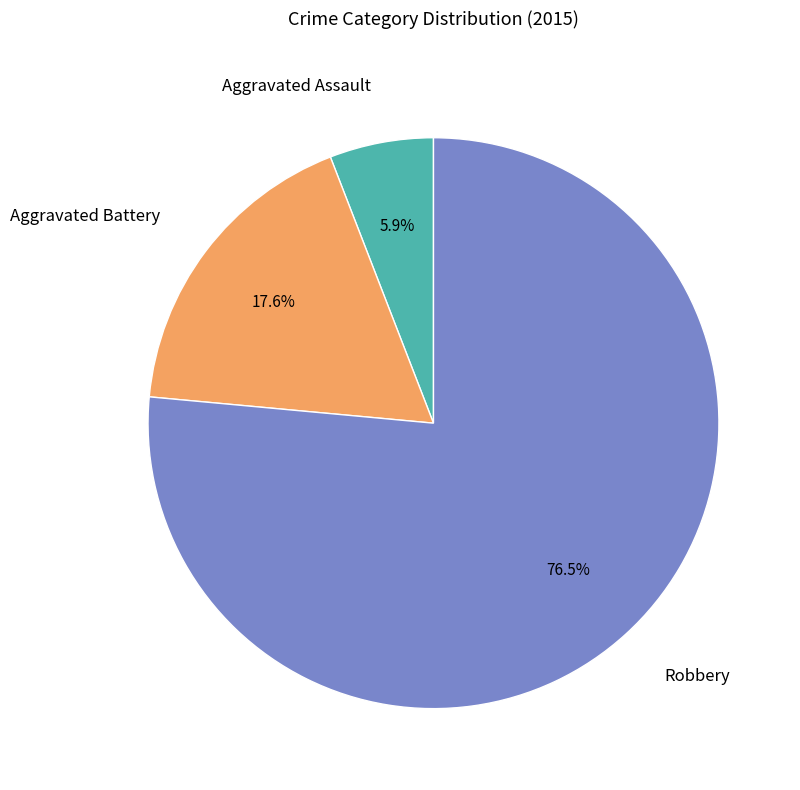

To the nearest percent, what is the difference between the Aggravated Battery and Robbery slice percentages?

59%